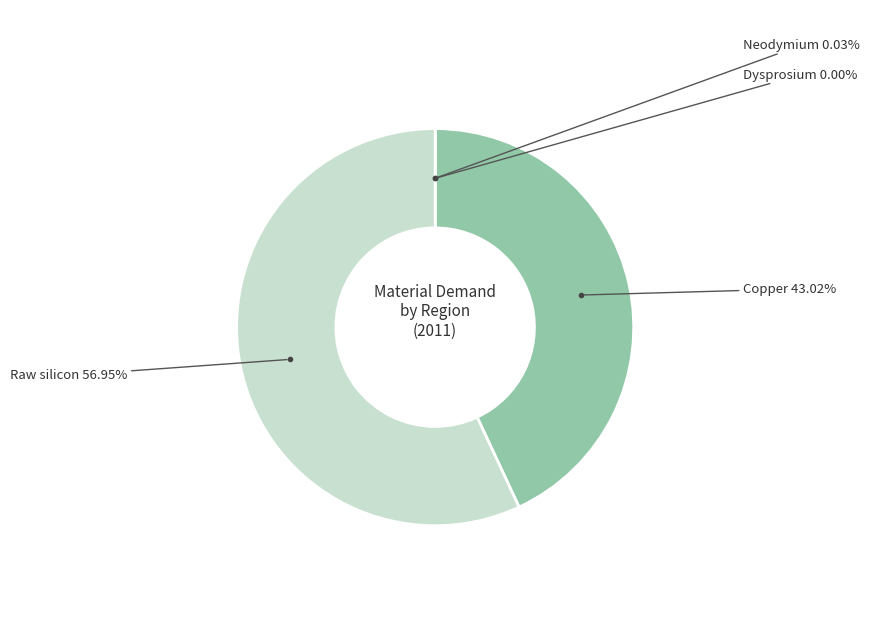

Does any single category account for the majority?

Yes